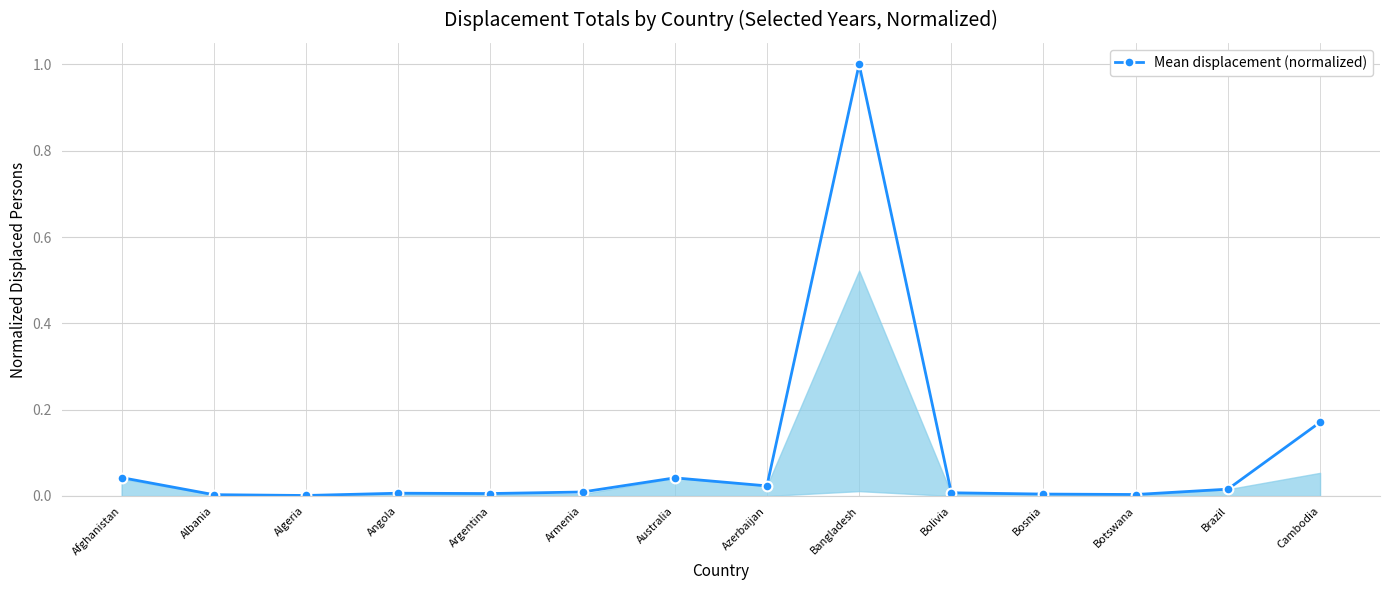

Does the chart display data point markers on the line(s)?

Yes